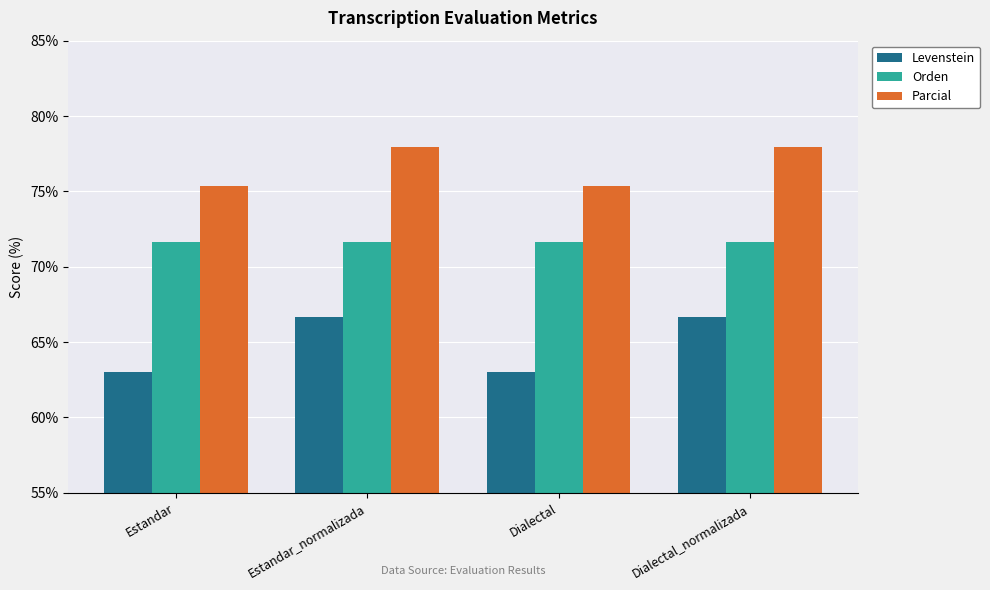

Rank the series by their average value, from highest to lowest.

Parcial, Orden, Levenstein